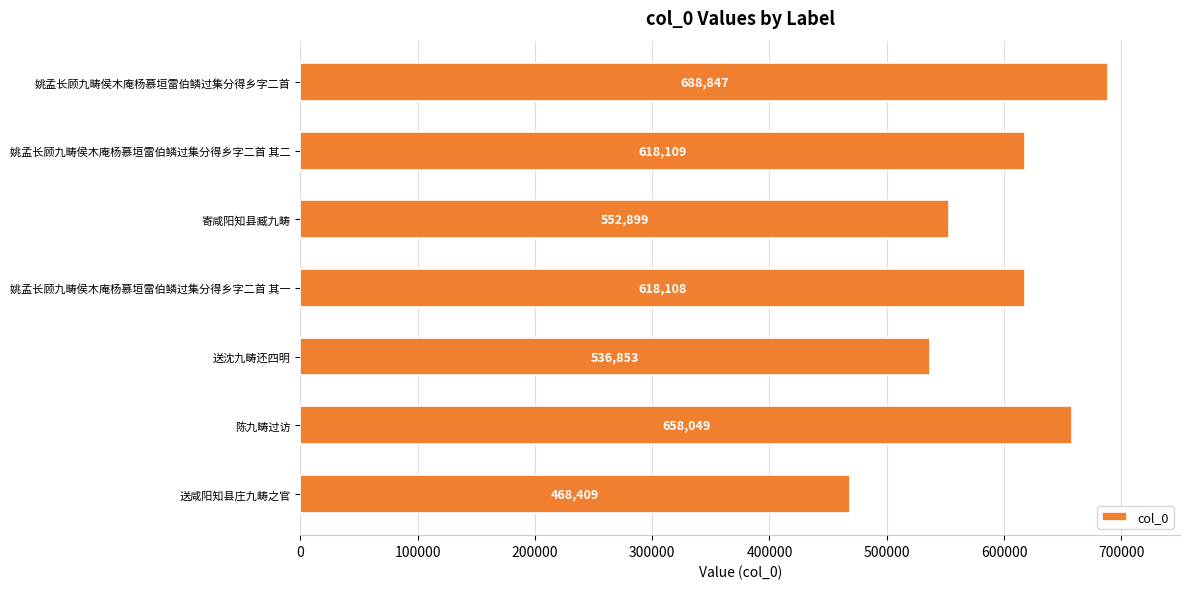

What position from the top is 寄咸阳知县臧九畴?

3